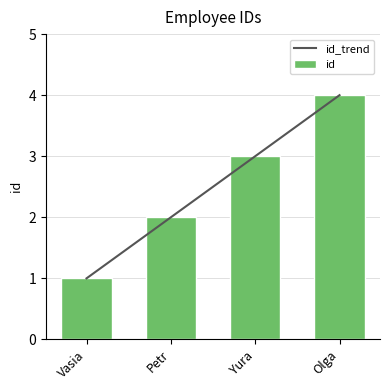

How many values in the id series are below 3?

2